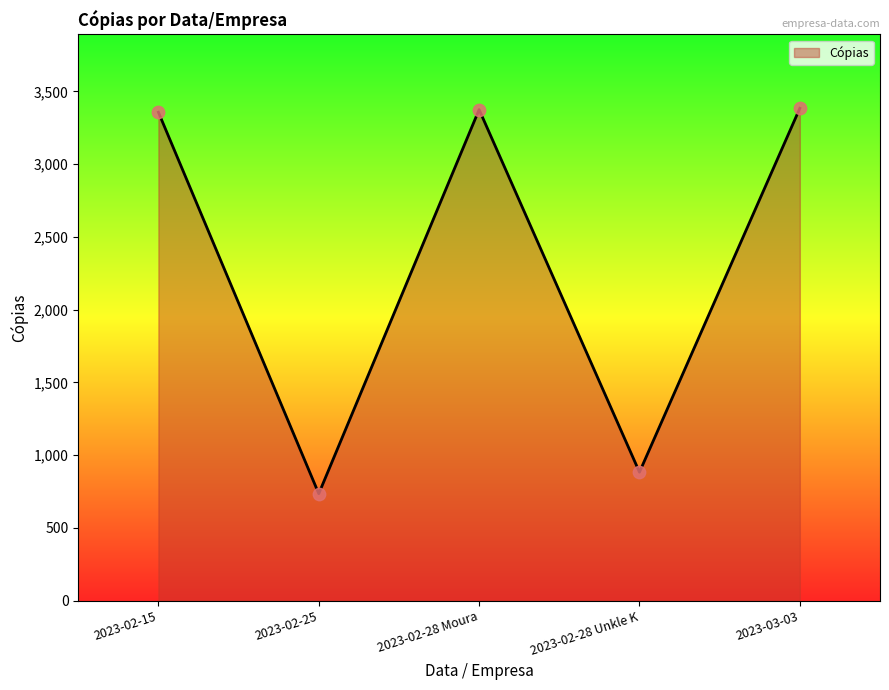

What is the ratio of the value at 2023-03-03 to the value at 2023-02-28 Unkle K?

3.8